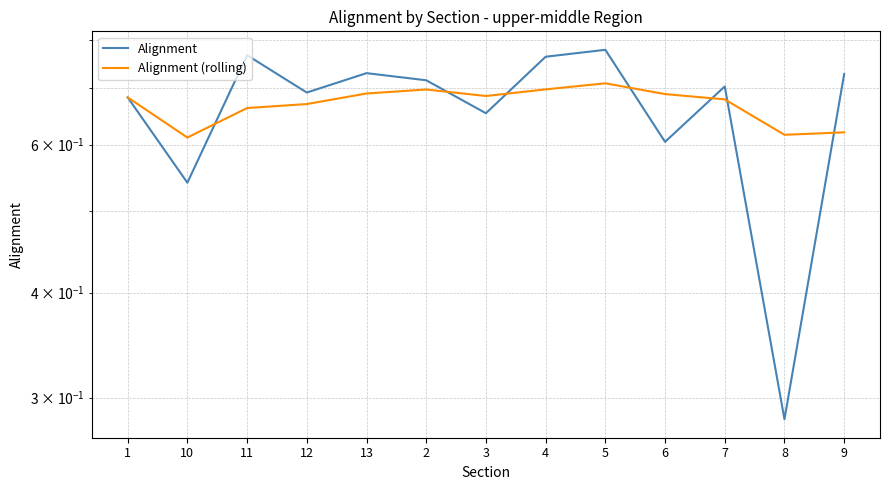

Read the Alignment (rolling) value at 4.

0.7